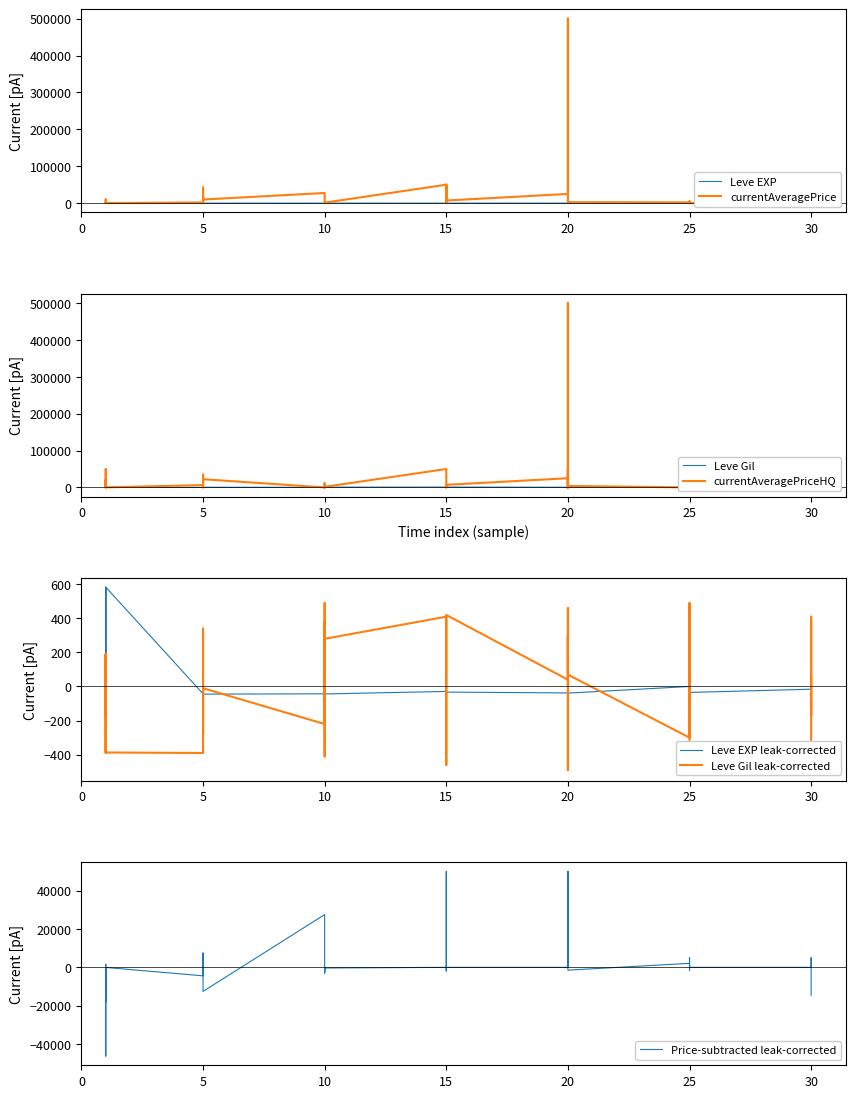

How many data points in Leve EXP are less than 12?

19